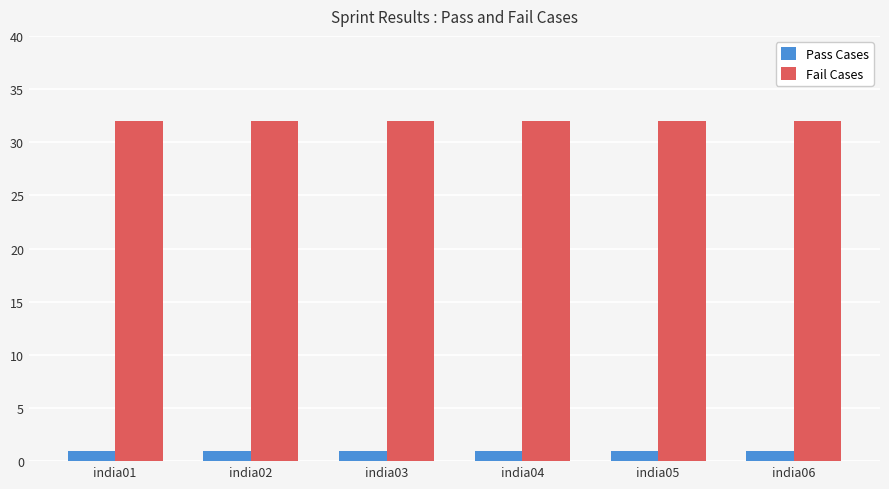

How many bars are there in total?

12